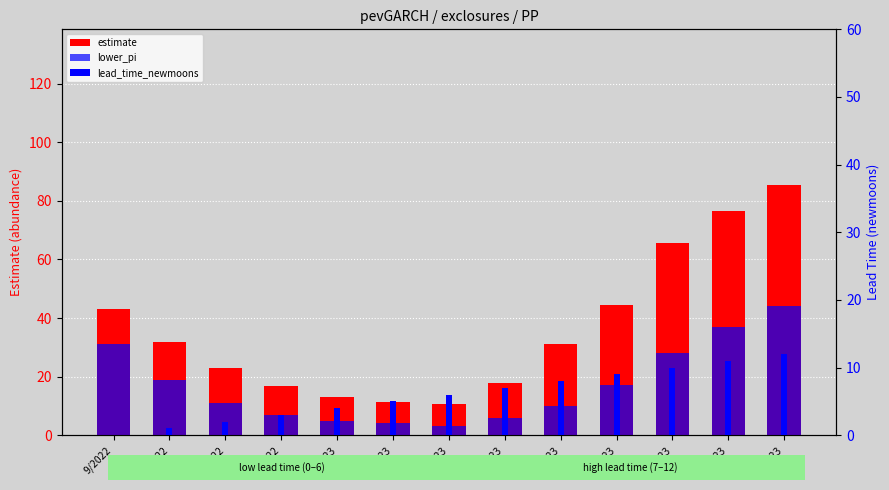

Rank the series by their maximum value, from highest to lowest.

estimate, lower_pi, lead_time_newmoons